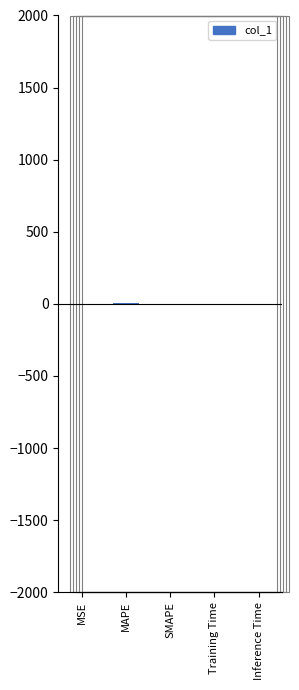

Rank the categories by value from lowest to highest.

SMAPE, MSE, Training Time, Inference Time, MAPE